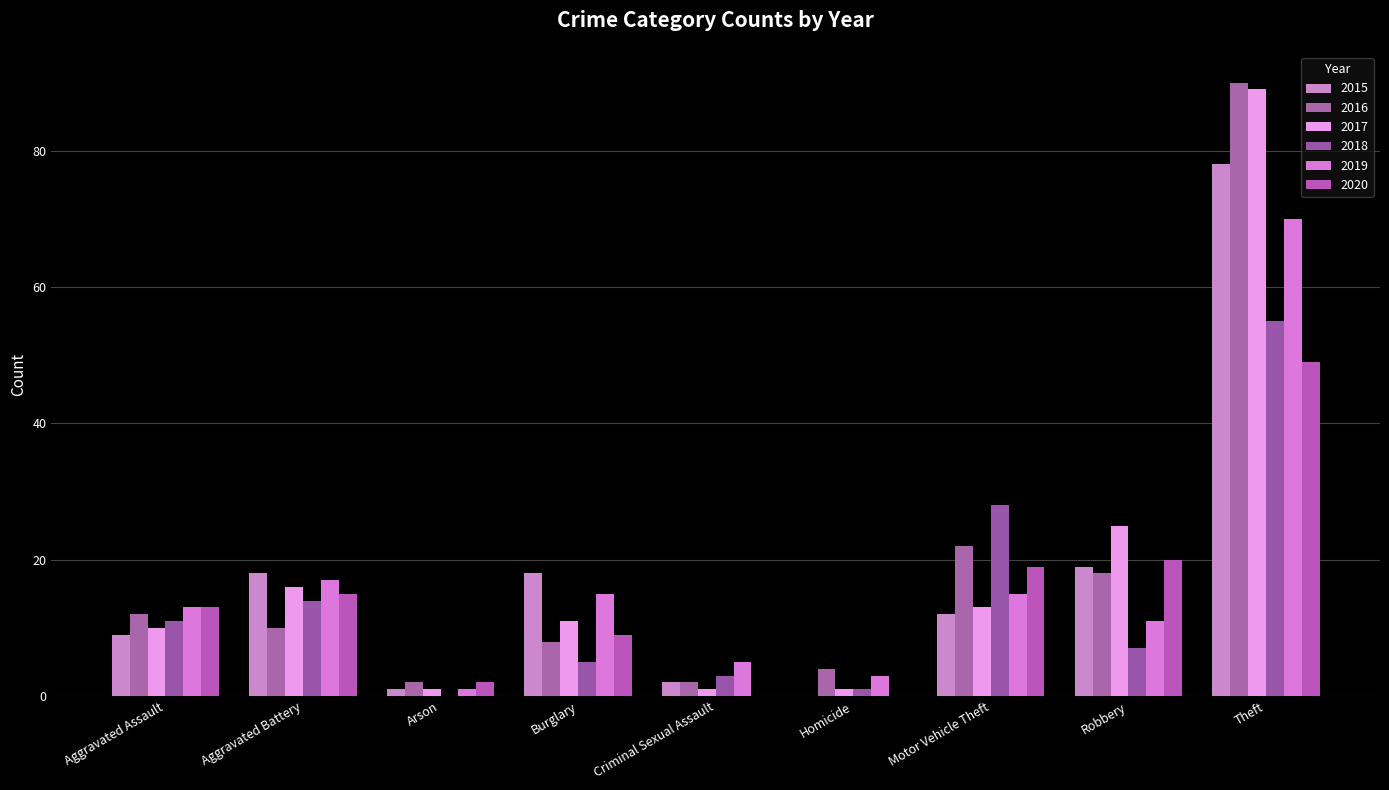

Rank the series by their maximum value, from highest to lowest.

2016, 2017, 2015, 2019, 2018, 2020